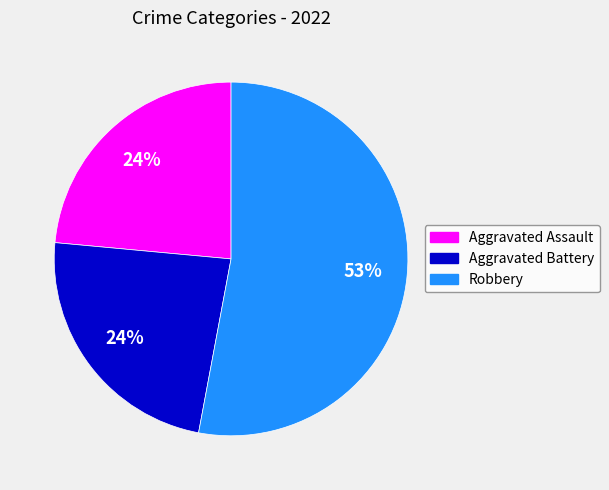

How many segments does this pie chart have?

3